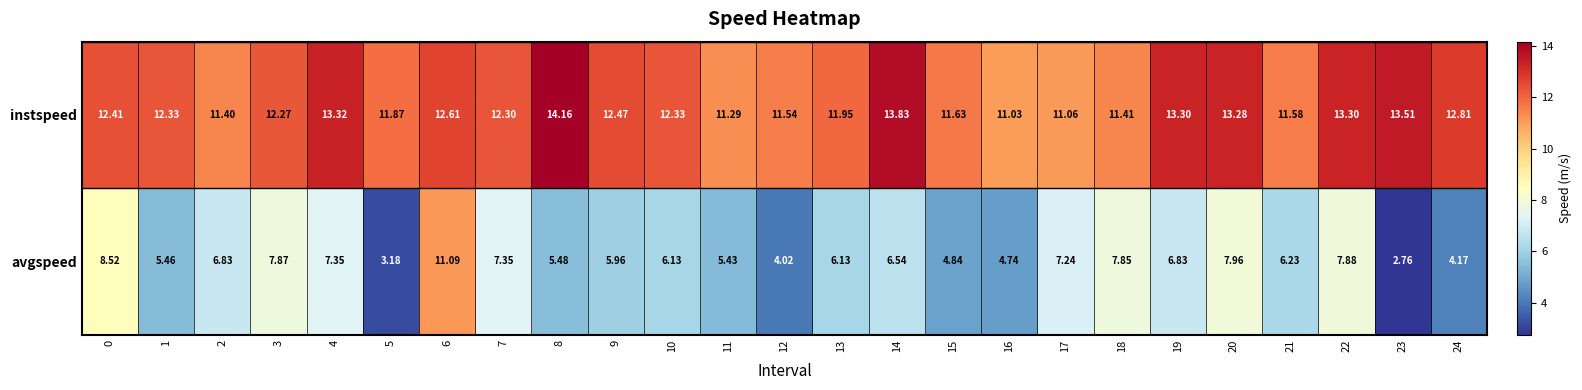

Which series has the largest total across all categories?

instspeed